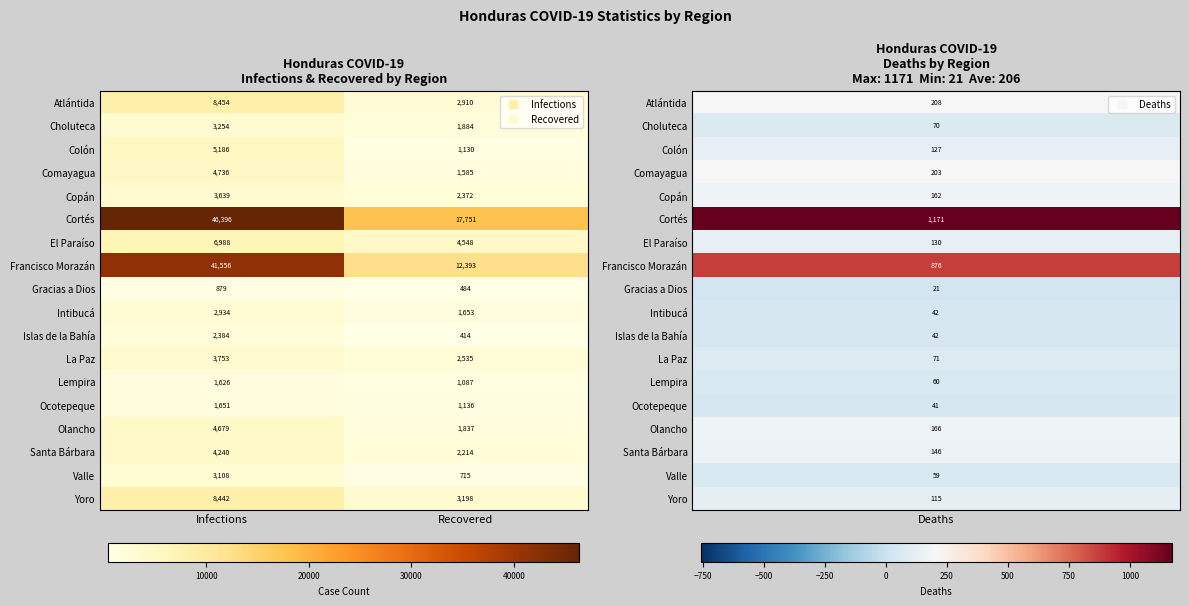

Is it true that Santa Bárbara equals 2878 at Recovered?

False